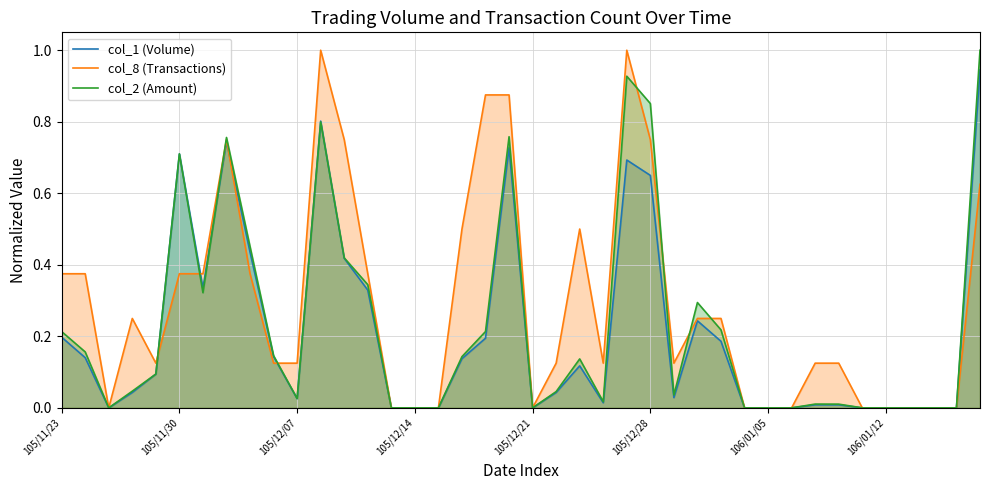

At which category does col_2 (Amount) reach its first local peak?

105/11/30